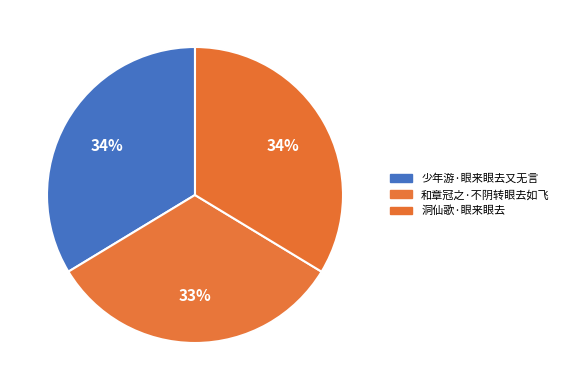

What portion of the pie excludes 少年游·眼来眼去又无言?

66.3%